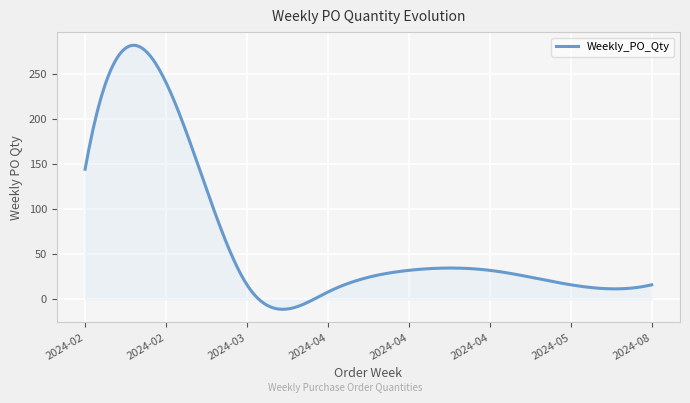

What is the minimum value for Weekly_PO_Qty?

-11.2